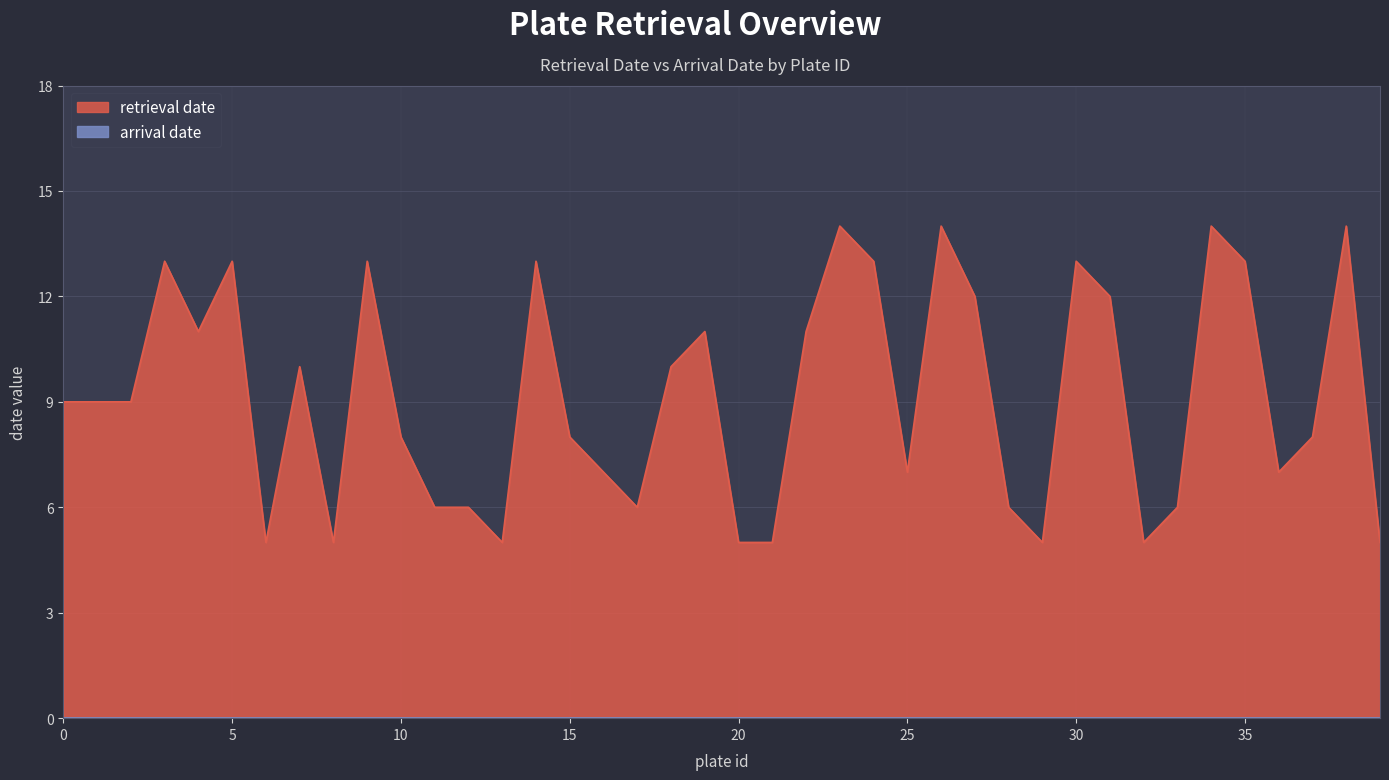

How many lines are shown in the chart?

2